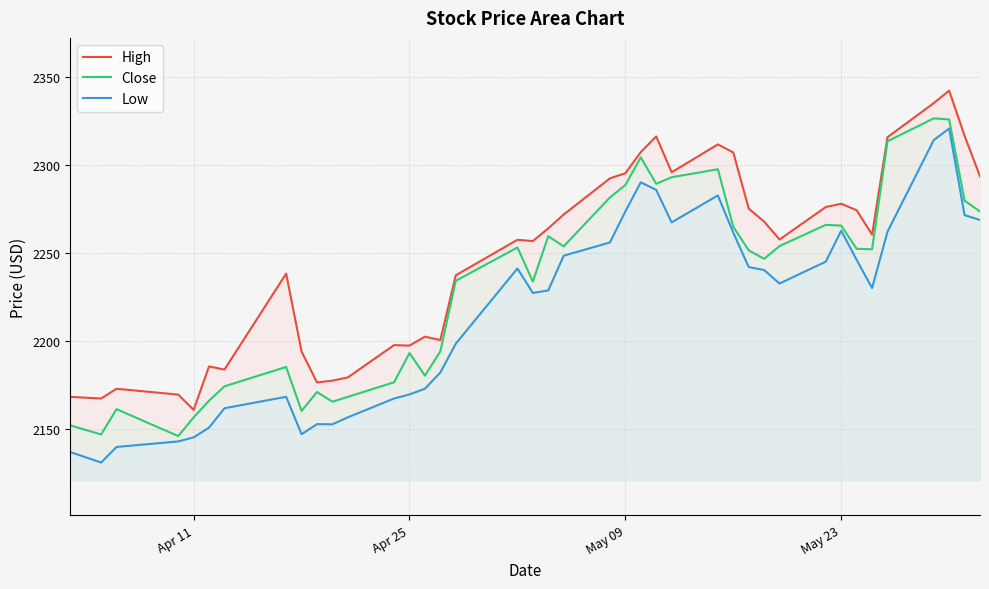

True or false: High and Low intersect in this chart.

False